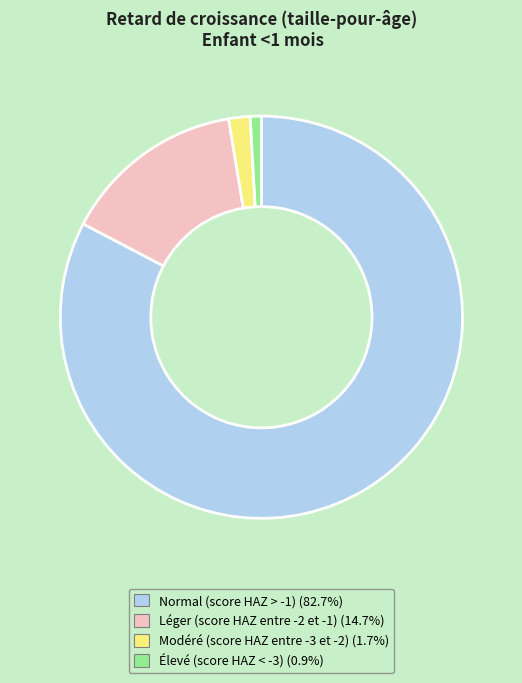

Does Normal (score HAZ > -1) represent more than half of the total?

Yes